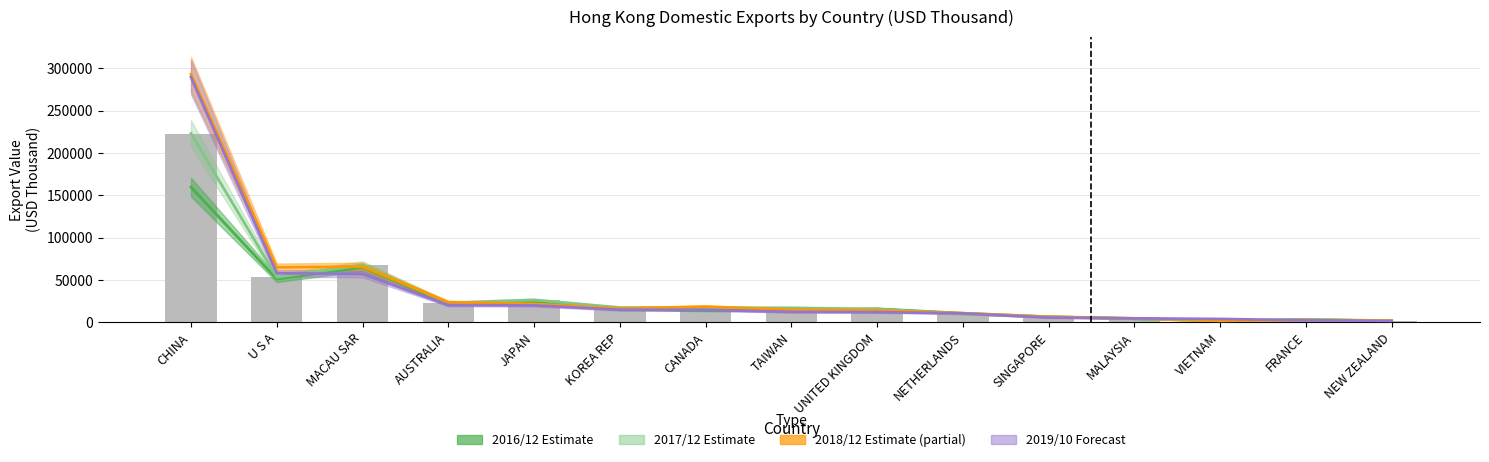

Is the value of 201910 at SINGAPORE greater than the value of 201712 at AUSTRALIA?

No